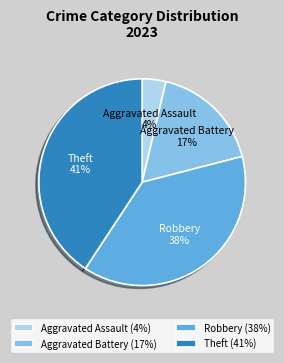

The Aggravated Battery slice represents 8% of the pie. True or false?

False